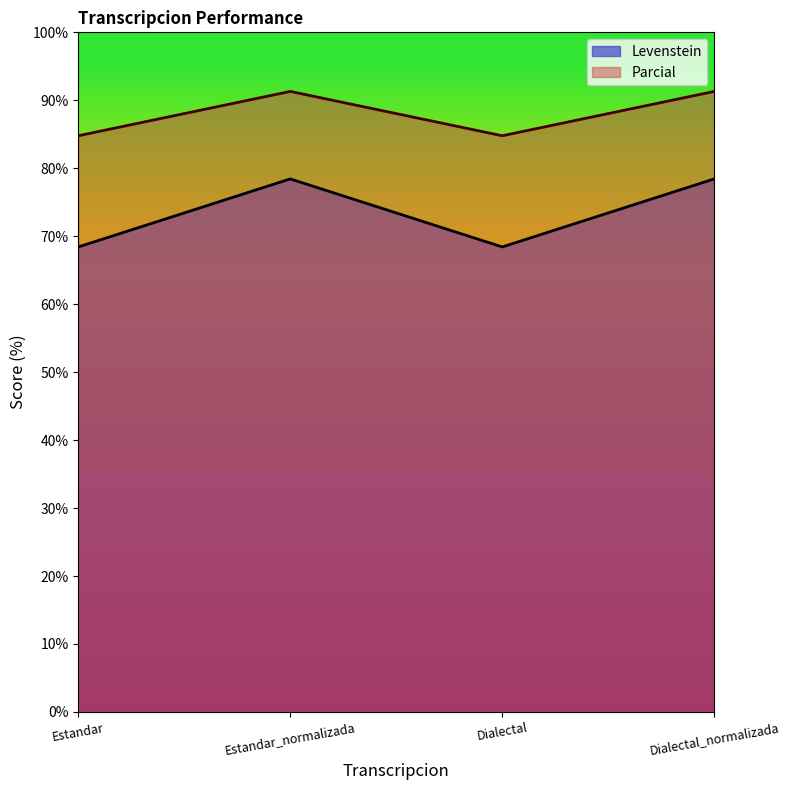

What are all the series names shown in the legend?

Levenstein, Parcial